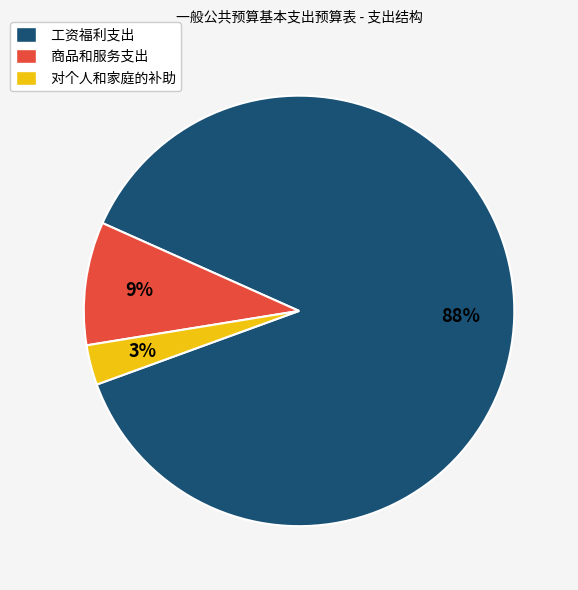

Between 对个人和家庭的补助 and 工资福利支出, which is larger?

工资福利支出